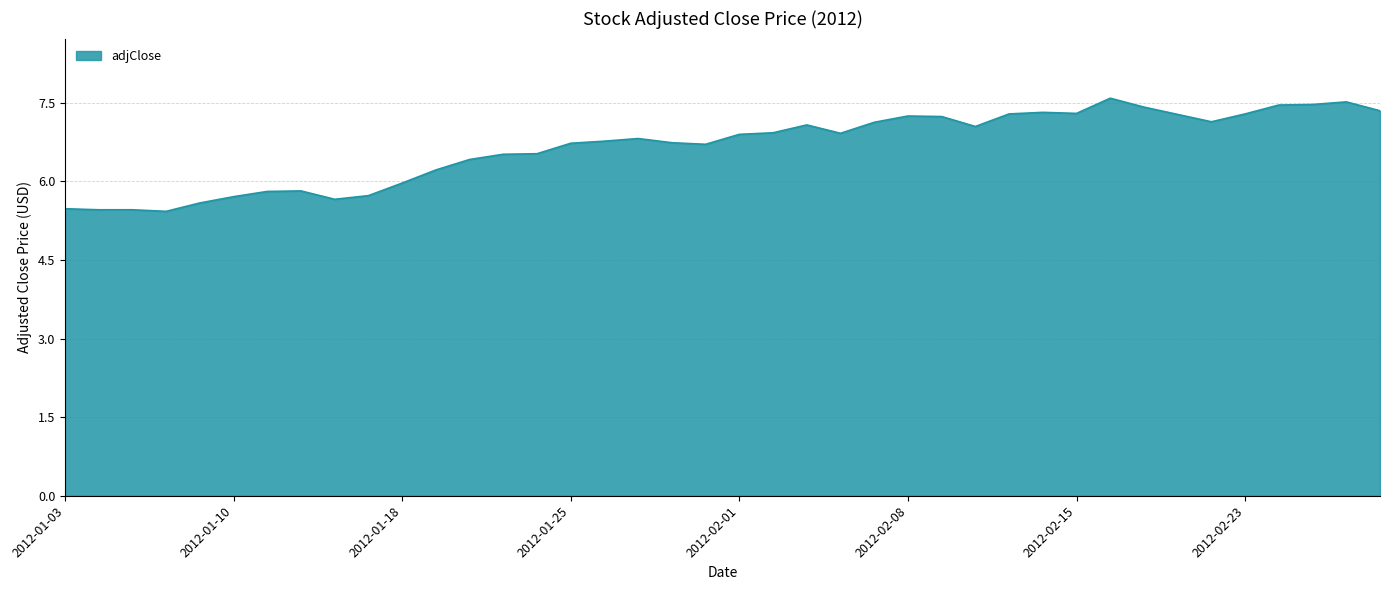

What is the difference between the maximum and minimum values?

2.2